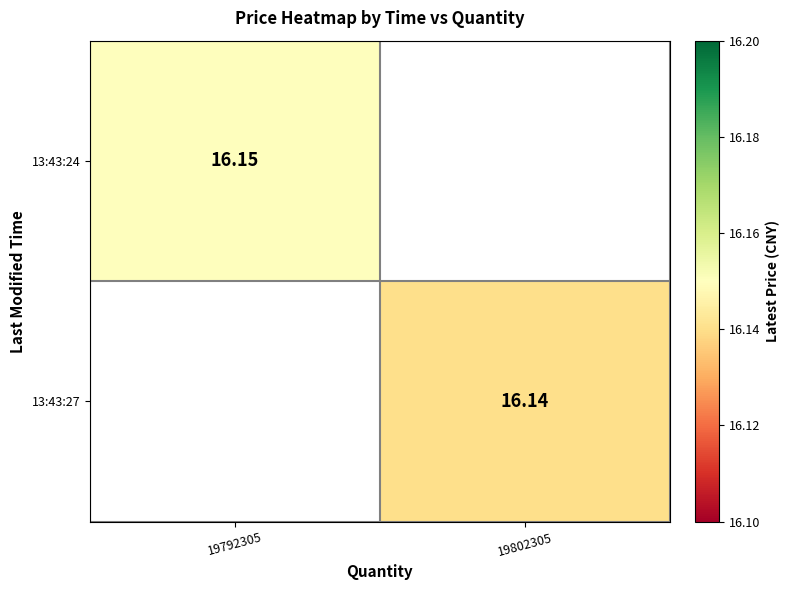

Which series has the largest range (max minus min)?

13:43:24